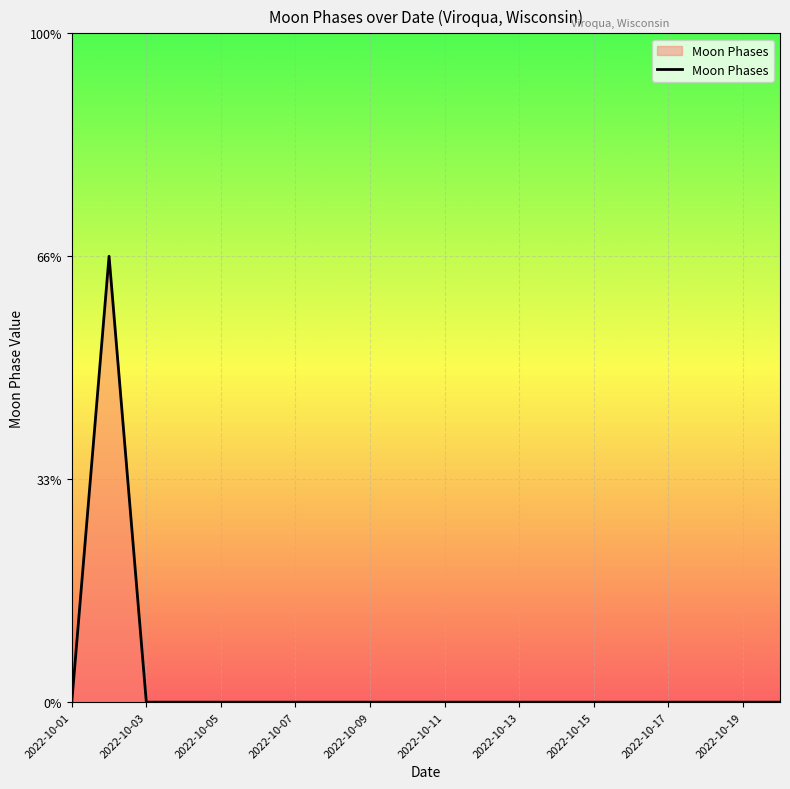

Reading left to right, list all the values displayed in this chart.

2022-10-01=0	2022-10-02=2	2022-10-03=0	2022-10-04=0	2022-10-05=0	2022-10-06=0	2022-10-07=0	2022-10-08=0	2022-10-09=0	2022-10-10=0	2022-10-11=0	2022-10-12=0	2022-10-13=0	2022-10-14=0	2022-10-15=0	2022-10-16=0	2022-10-17=0	2022-10-18=0	2022-10-19=0	2022-10-20=0